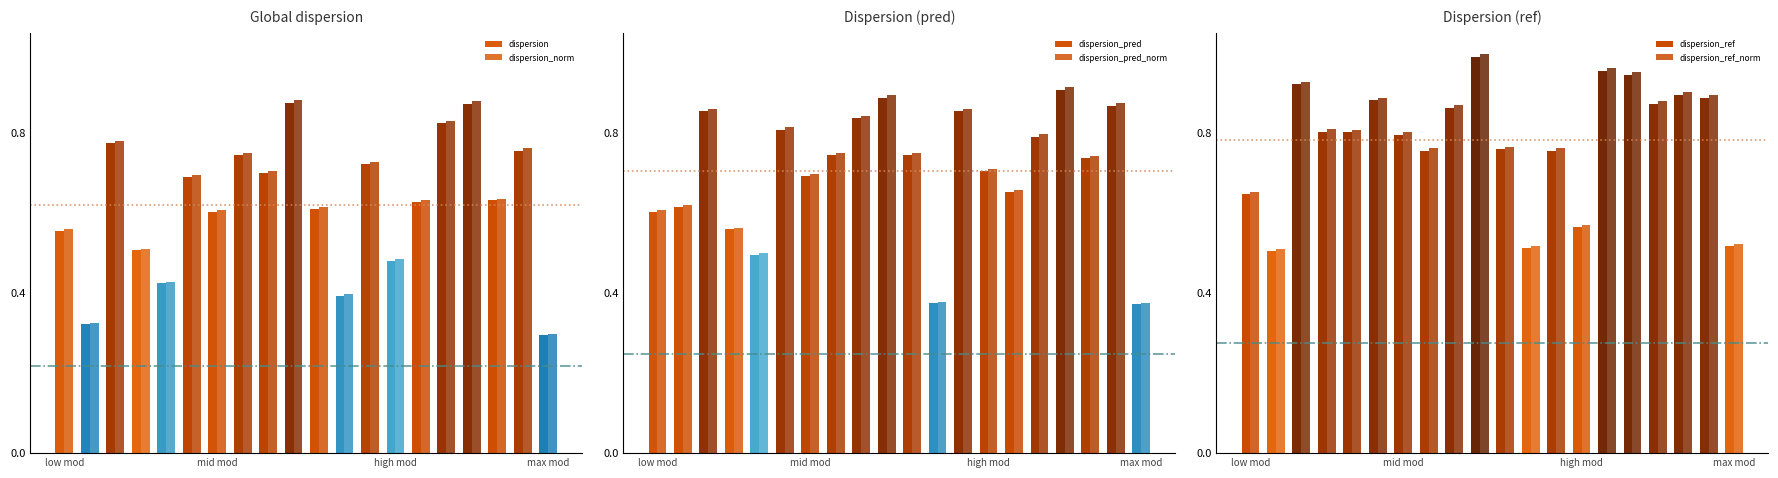

Is the value of dispersion_ref_norm at 9 greater than the value of dispersion at 13?

Yes